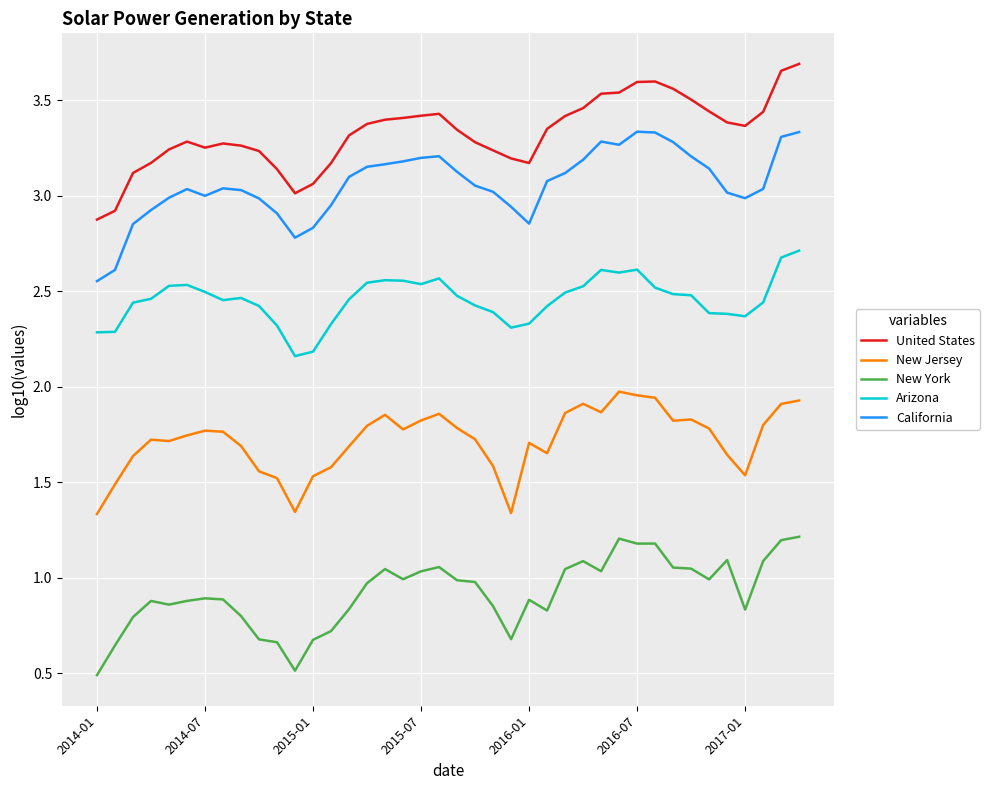

Which series has the largest total across all categories?

United States